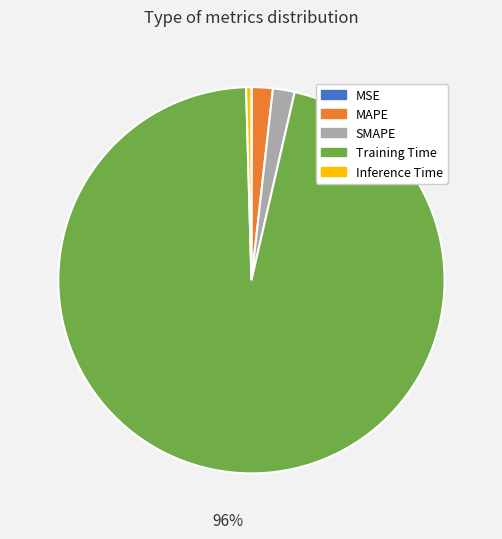

Which slice is the largest?

Training Time